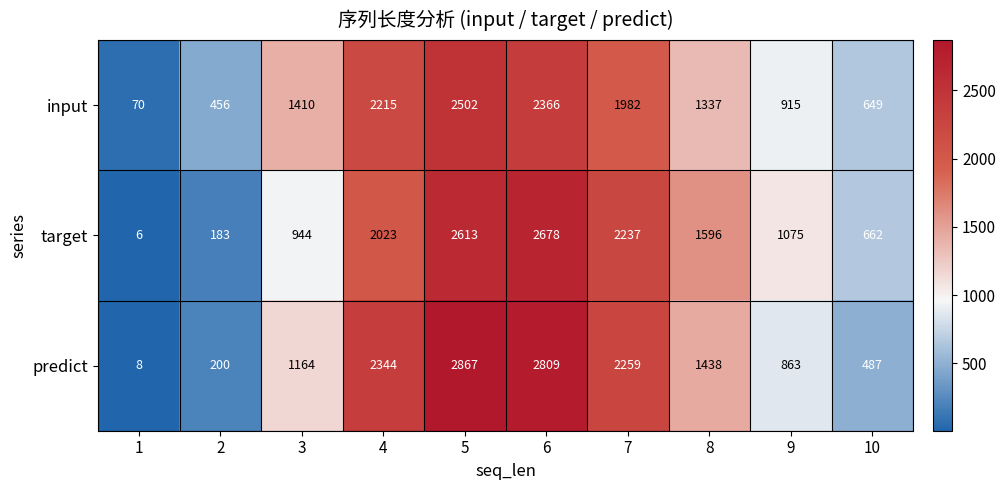

Reading left to right, what are all the values shown in this chart?

input: 1=70	2=456	3=1410	4=2215	5=2502	6=2366	7=1982	8=1337	9=915	10=649
target: 1=6	2=183	3=944	4=2023	5=2613	6=2678	7=2237	8=1596	9=1075	10=662
predict: 1=8	2=200	3=1164	4=2344	5=2867	6=2809	7=2259	8=1438	9=863	10=487